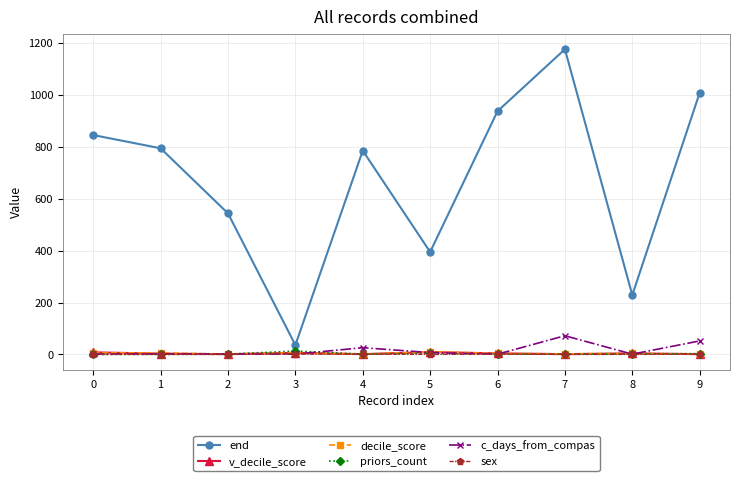

Does the chart display data point markers on the line(s)?

Yes